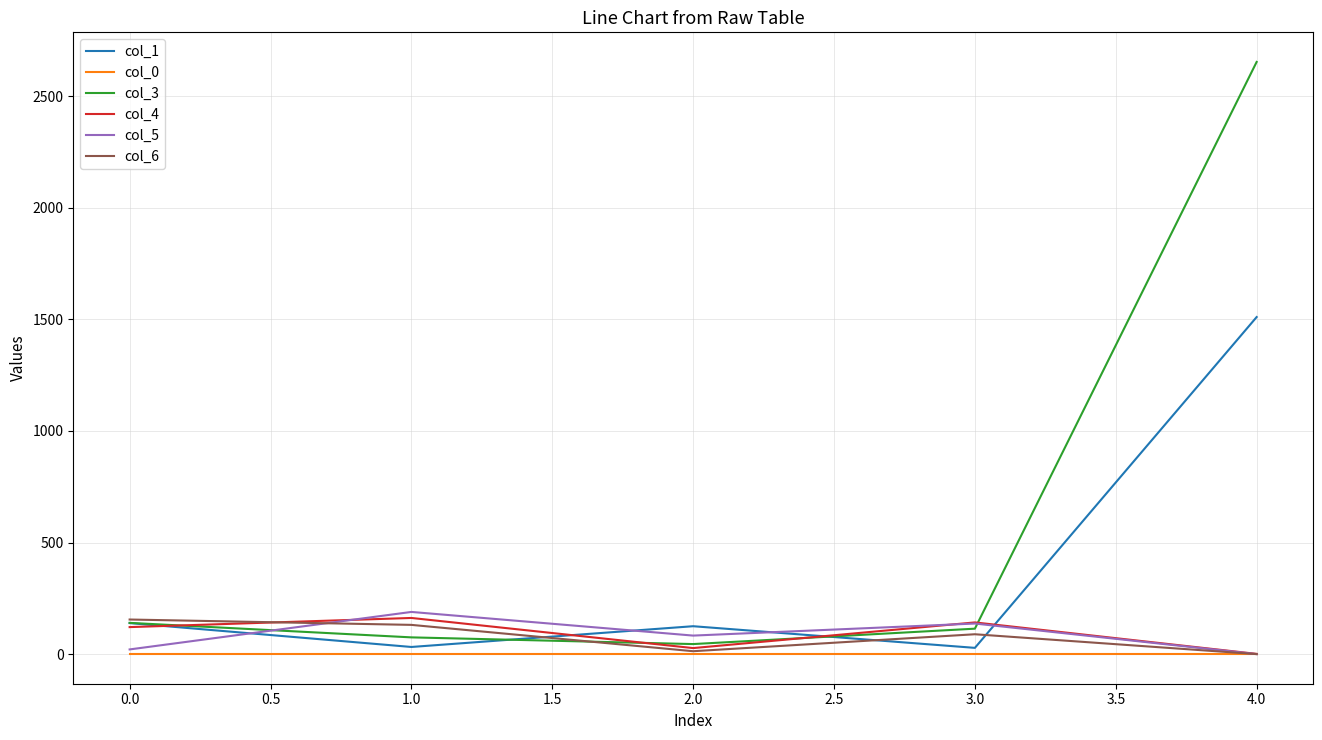

What is the greatest value displayed?

2653.3